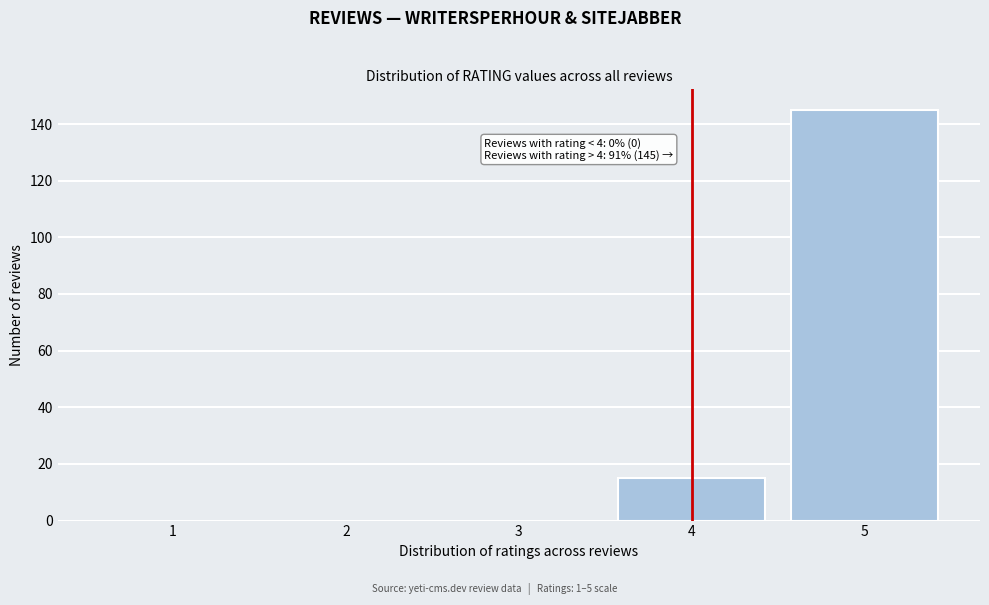

Reading left to right, what are all the values shown in this chart?

1=0	2=0	3=0	4=15	5=145